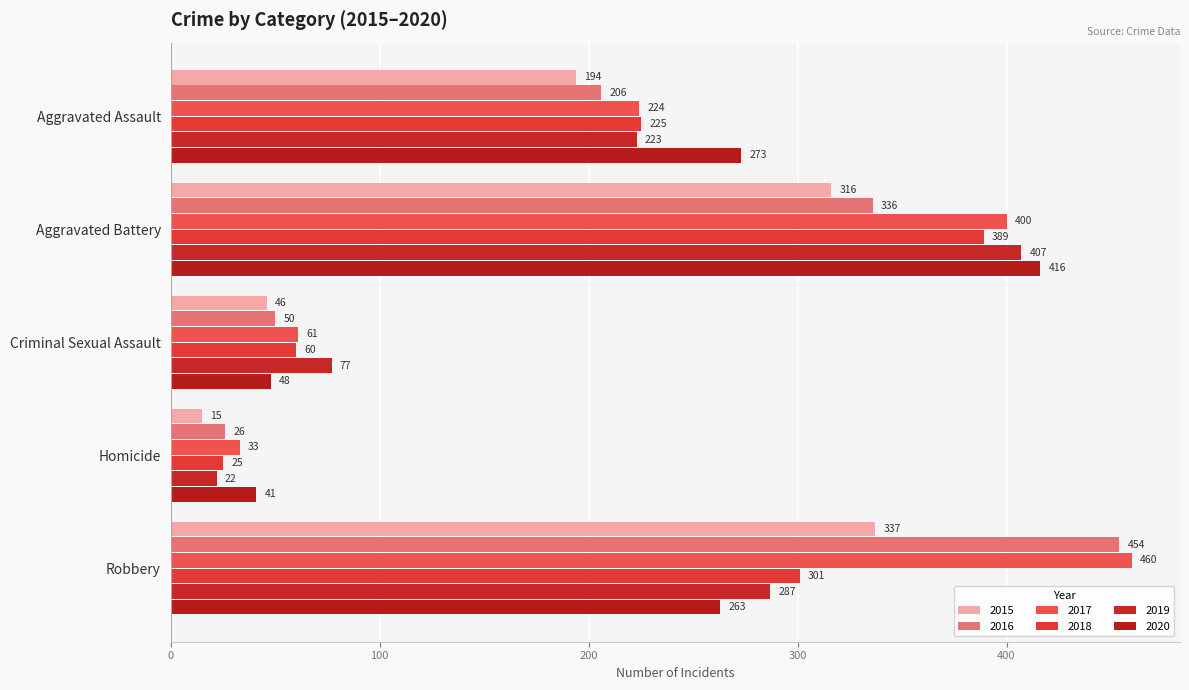

Count the number of data series in this chart.

6